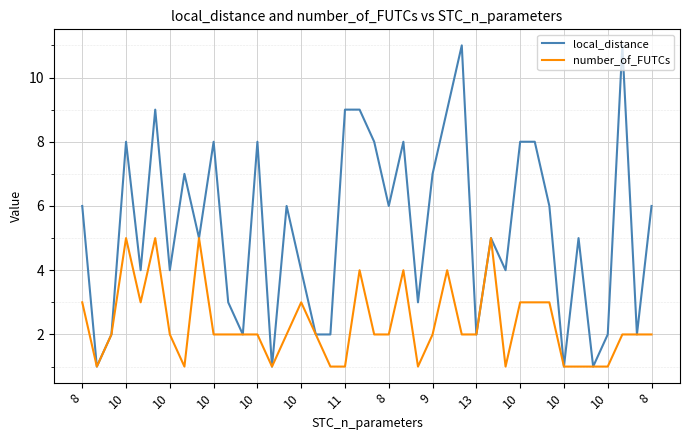

Rank the series by their average value, from lowest to highest.

number_of_FUTCs, local_distance